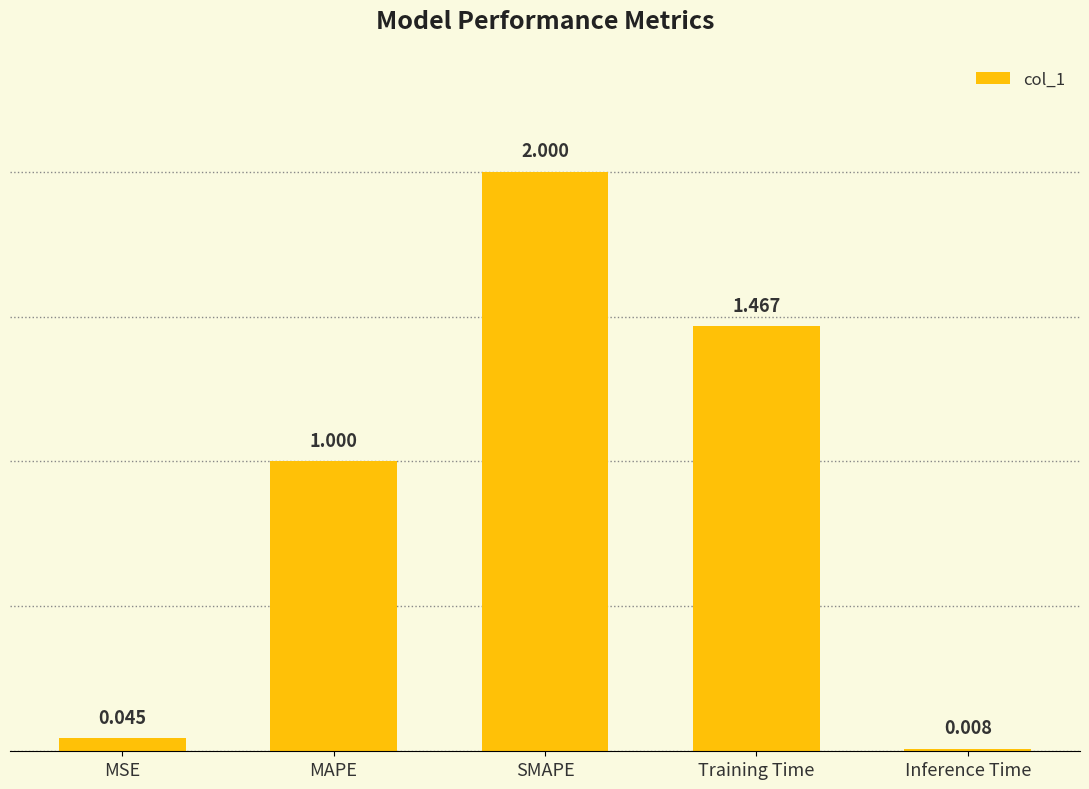

Rank the categories by value from highest to lowest.

SMAPE, Training Time, MAPE, MSE, Inference Time